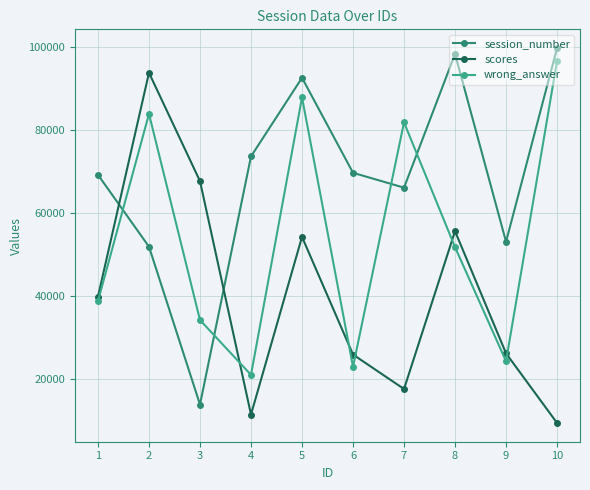

True or false: session_number has more than 2 points higher than both neighbors.

False